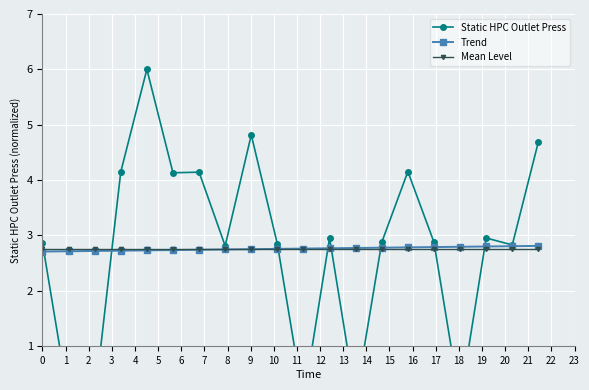

Reading right to left, what are all the values shown in this chart?

Static HPC Outlet Press: 4.7	2.8	3.0	0.0	2.9	4.2	2.9	0.0	3.0	0.0	2.8	4.8	2.8	4.1	4.1	6.0	4.1	0.0	0.0	2.9
Trend: 2.8	2.8	2.8	2.8	2.8	2.8	2.8	2.8	2.8	2.8	2.8	2.8	2.7	2.7	2.7	2.7	2.7	2.7	2.7	2.7
Mean Level: 2.8	2.8	2.8	2.8	2.8	2.8	2.8	2.8	2.8	2.8	2.8	2.8	2.8	2.8	2.8	2.8	2.8	2.8	2.8	2.8